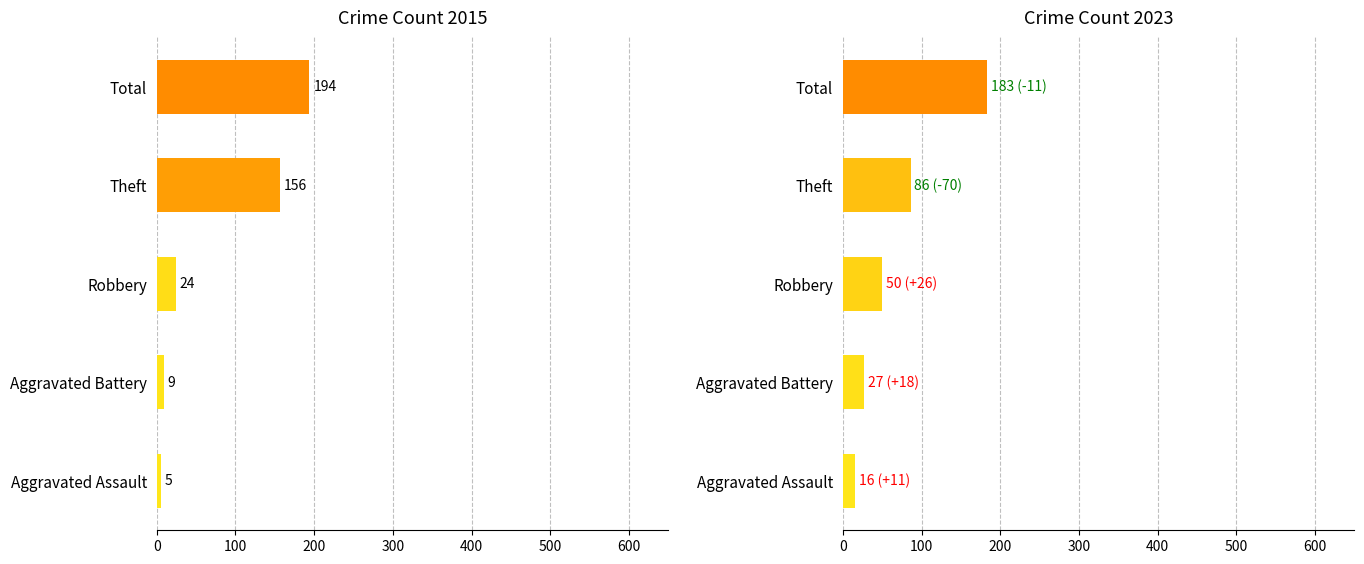

Between Theft and Total, which is larger?

Total